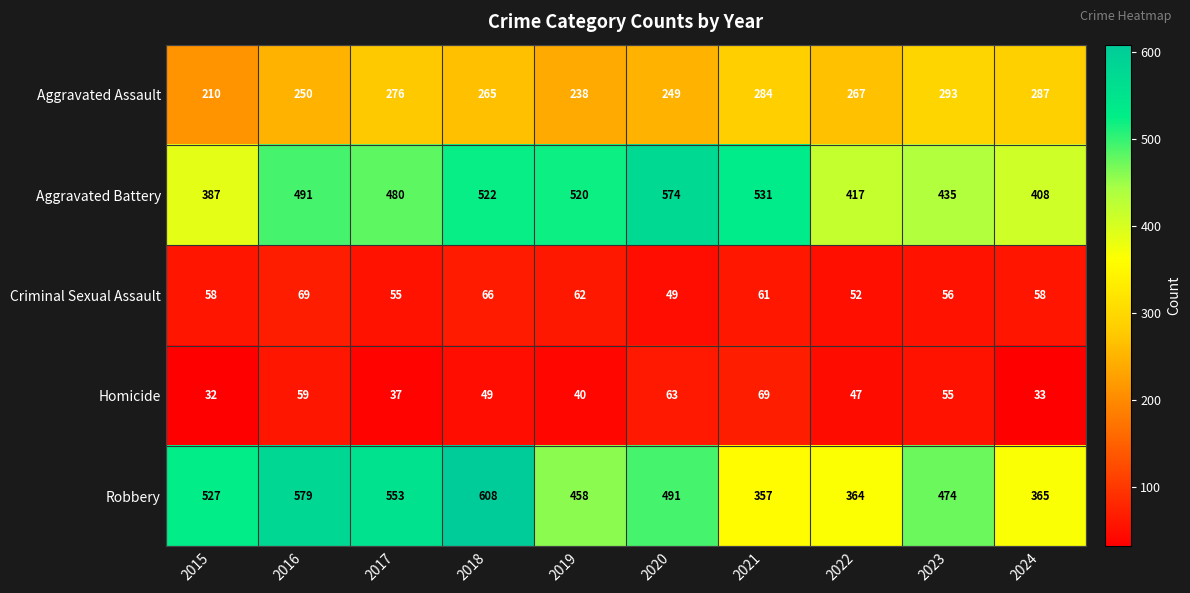

List the labels in order of Aggravated Assault value, largest first.

2023, 2024, 2021, 2017, 2022, 2018, 2016, 2020, 2019, 2015